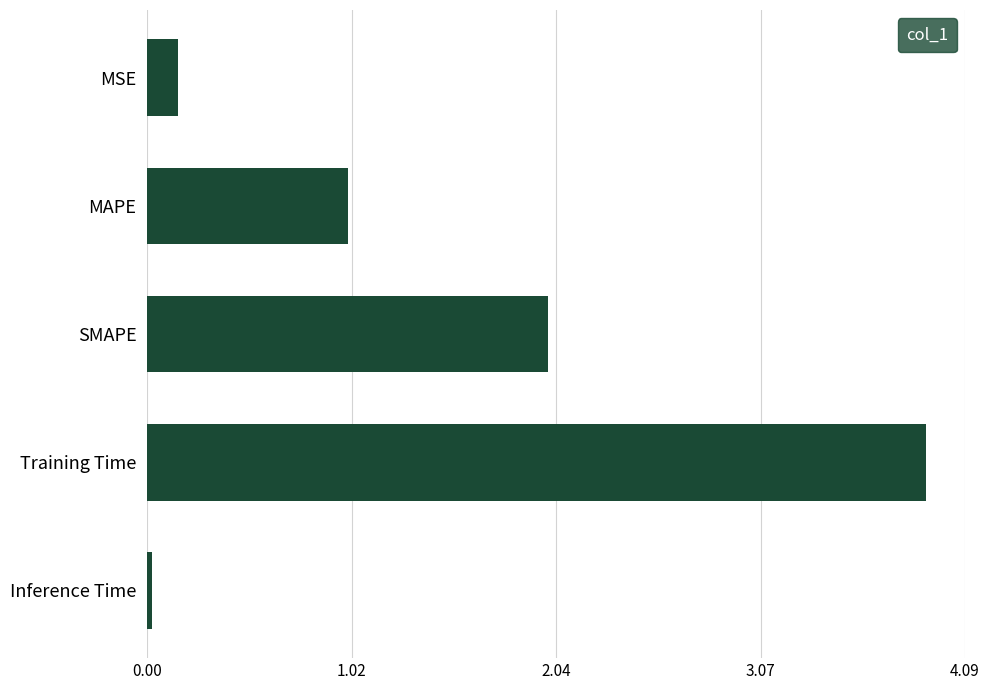

Rank the categories by value from lowest to highest.

Inference Time, MSE, MAPE, SMAPE, Training Time